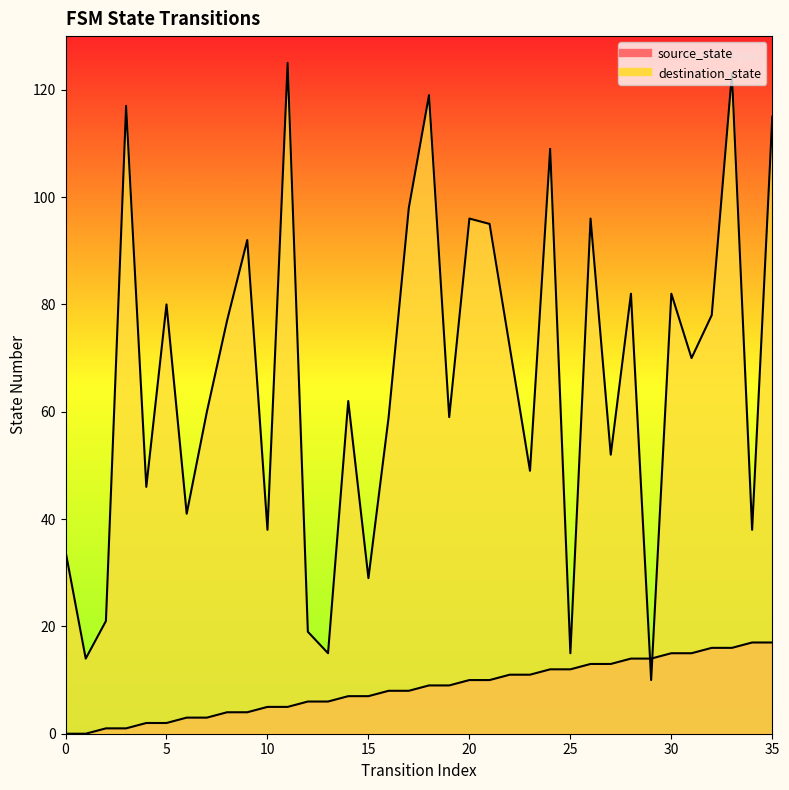

At which label does destination_state first exceed 70?

3